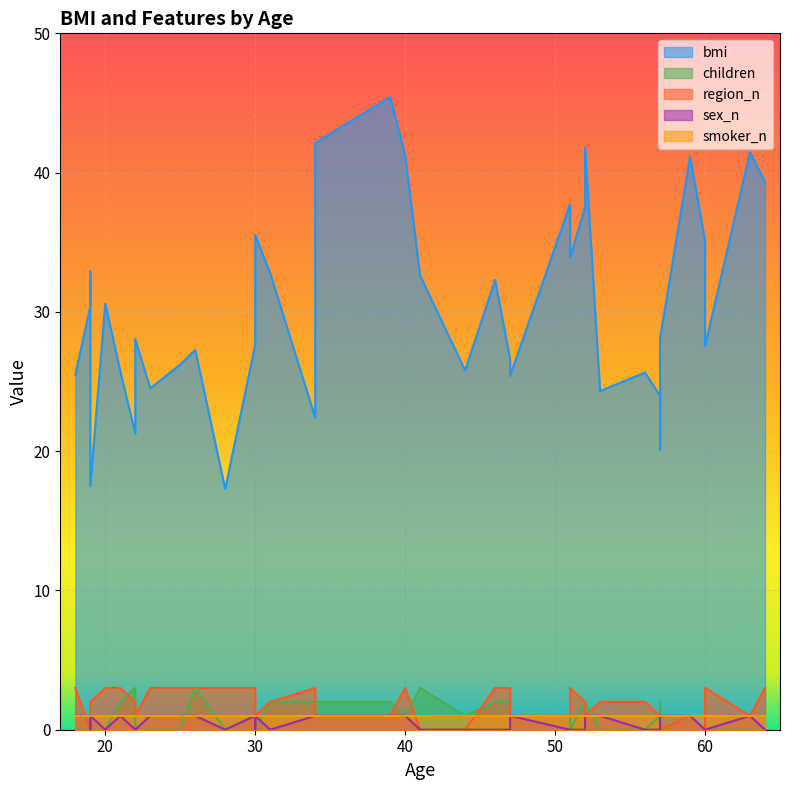

What is the average value of the children series?

0.9